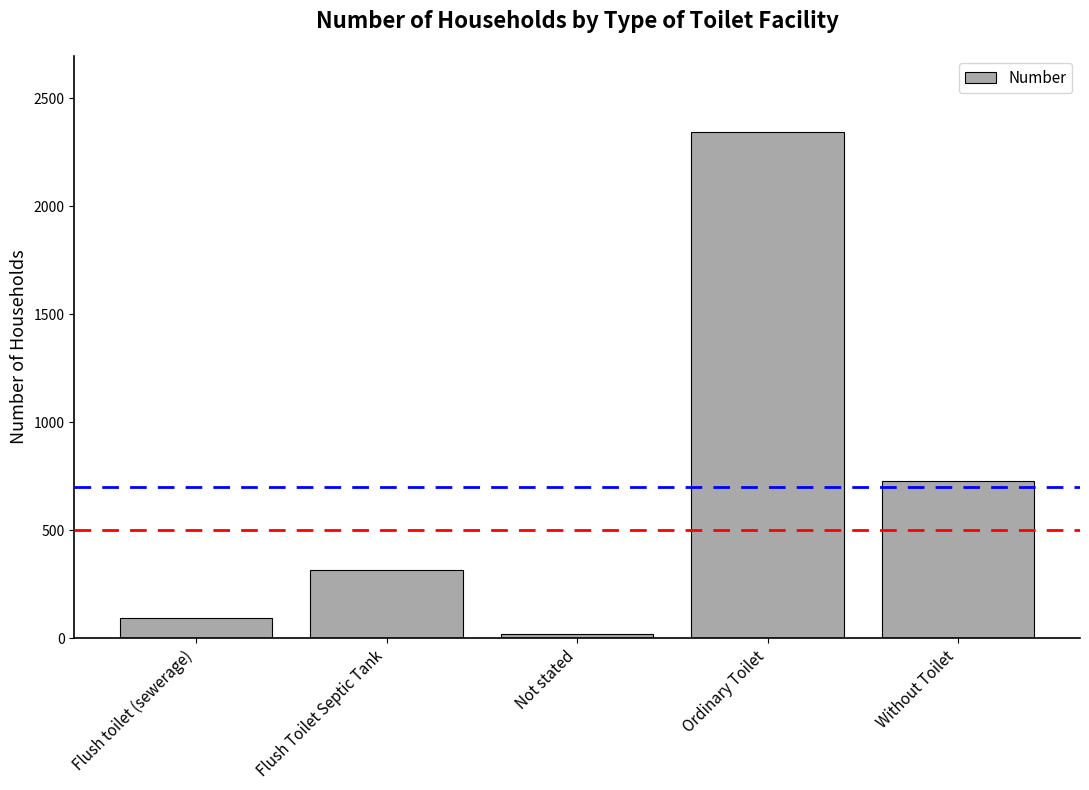

Reading right to left, list all the values displayed in this chart.

Without Toilet=728	Ordinary Toilet=2345	Not stated=18	Flush Toilet Septic Tank=314	Flush toilet (sewerage)=95